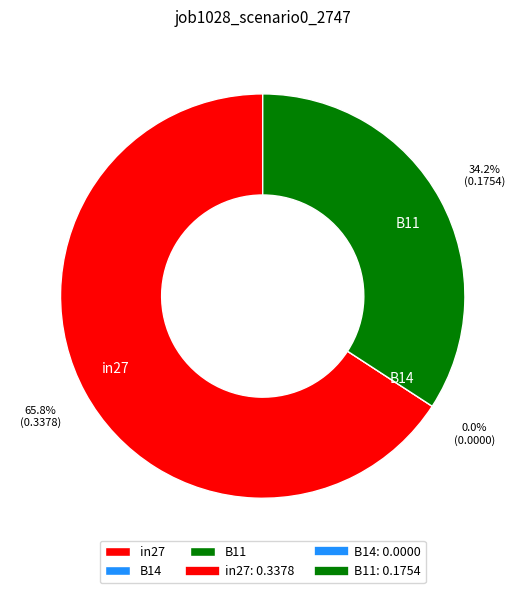

Is there a majority slice in this chart?

Yes